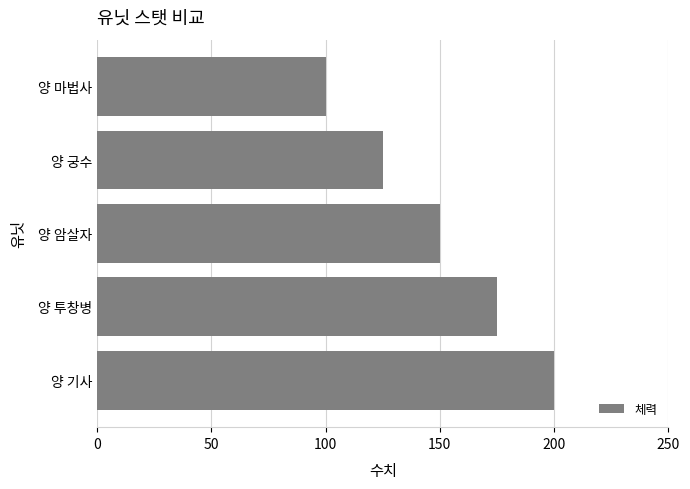

List the labels in order of value, smallest first.

양 마법사, 양 궁수, 양 암살자, 양 투창병, 양 기사